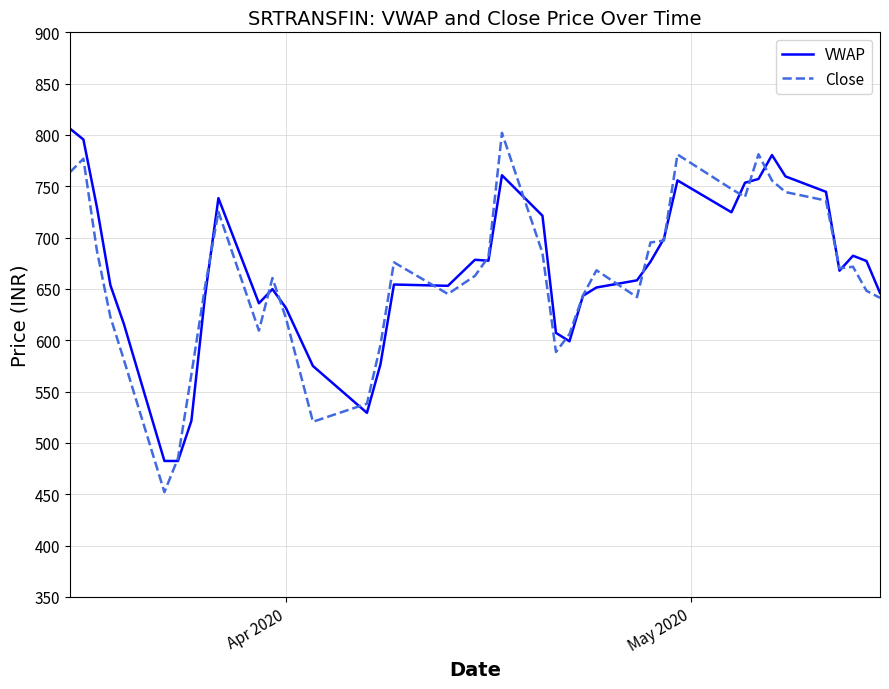

What is the lowest value of the Close series?

452.1